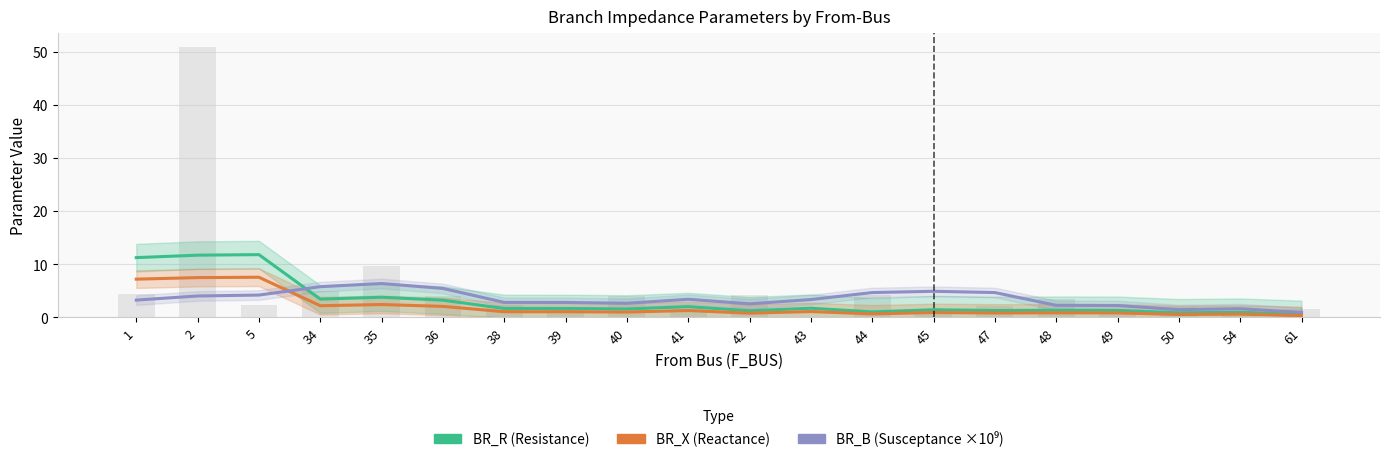

Which label corresponds to the largest value in the chart?

5